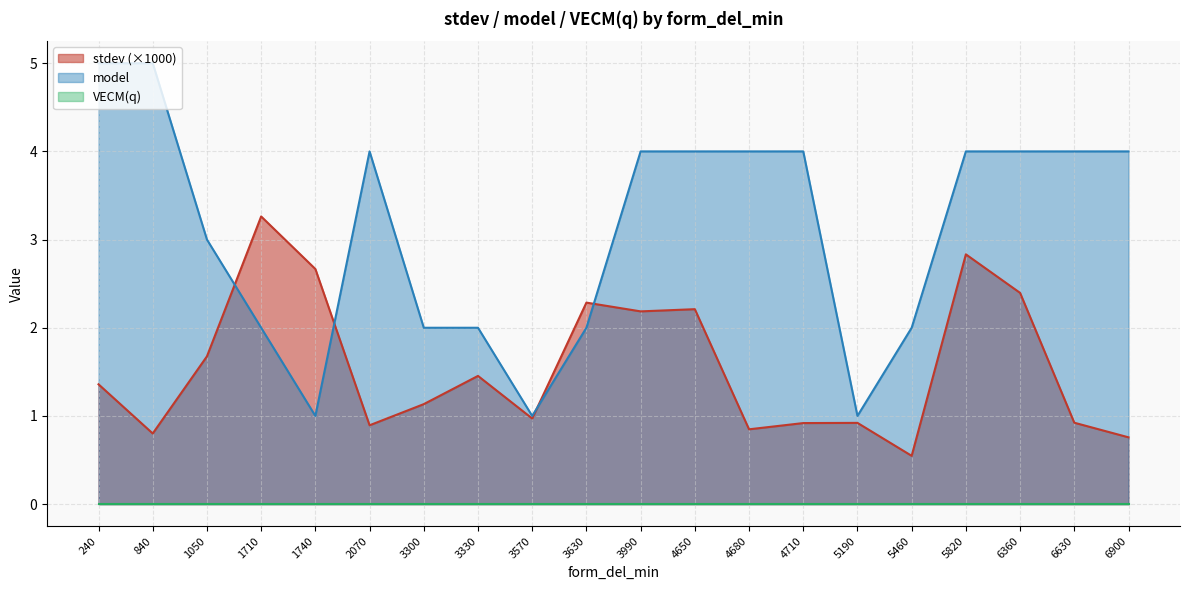

At which label does stdev first exceed 1?

240